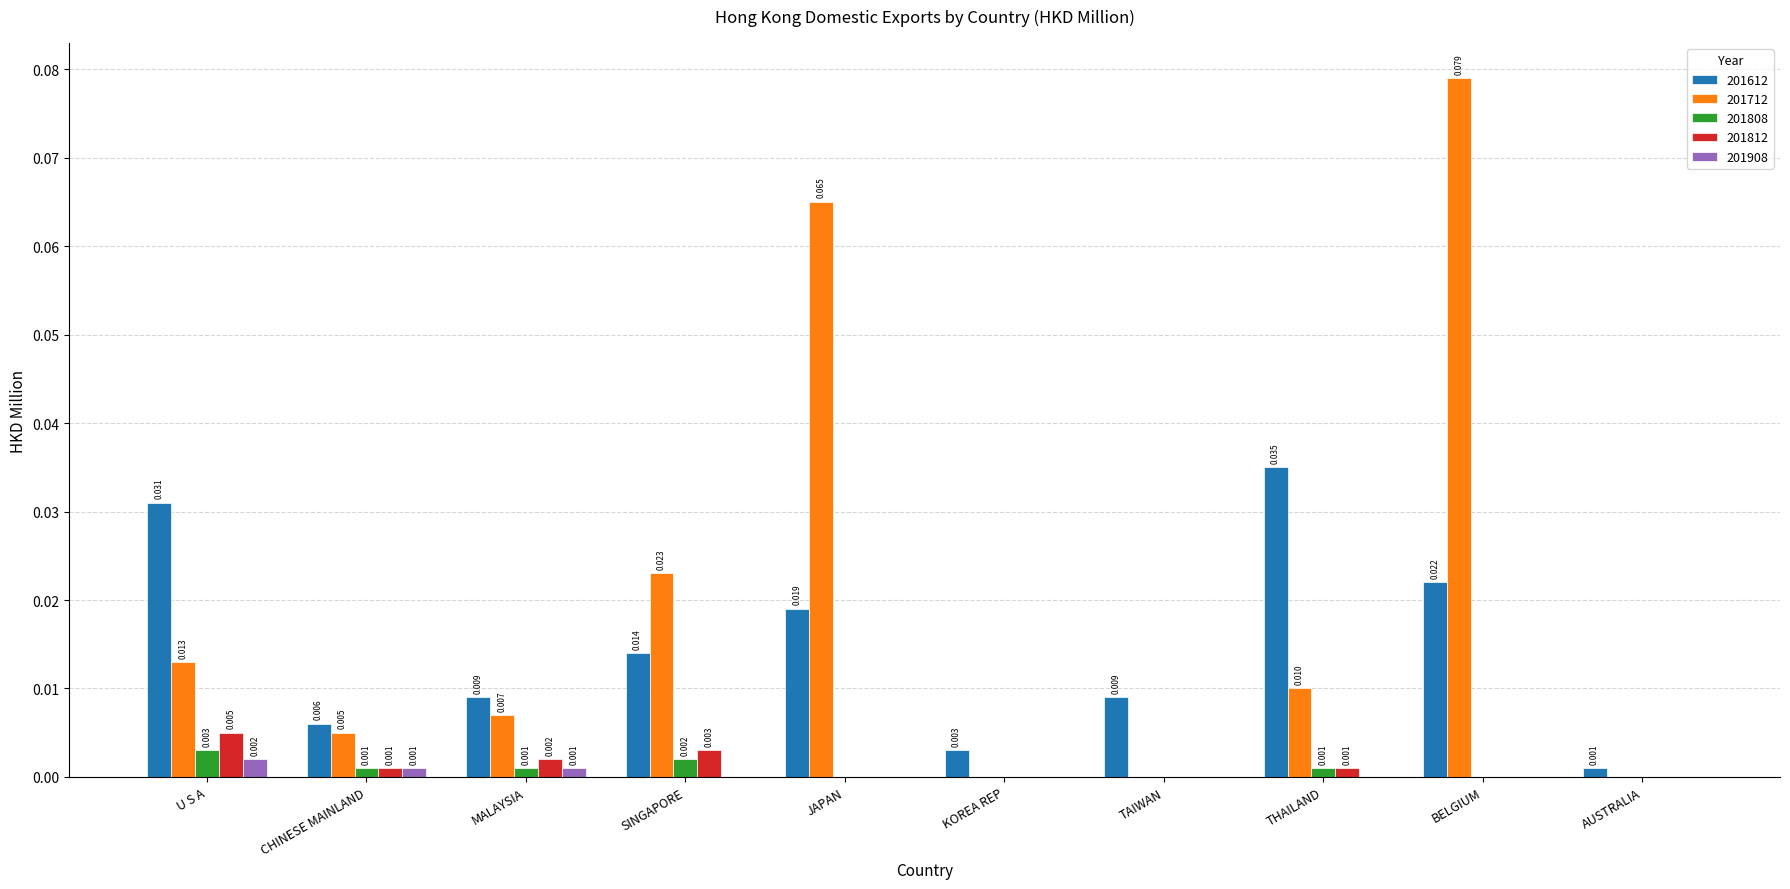

How many groups of bars are there?

10